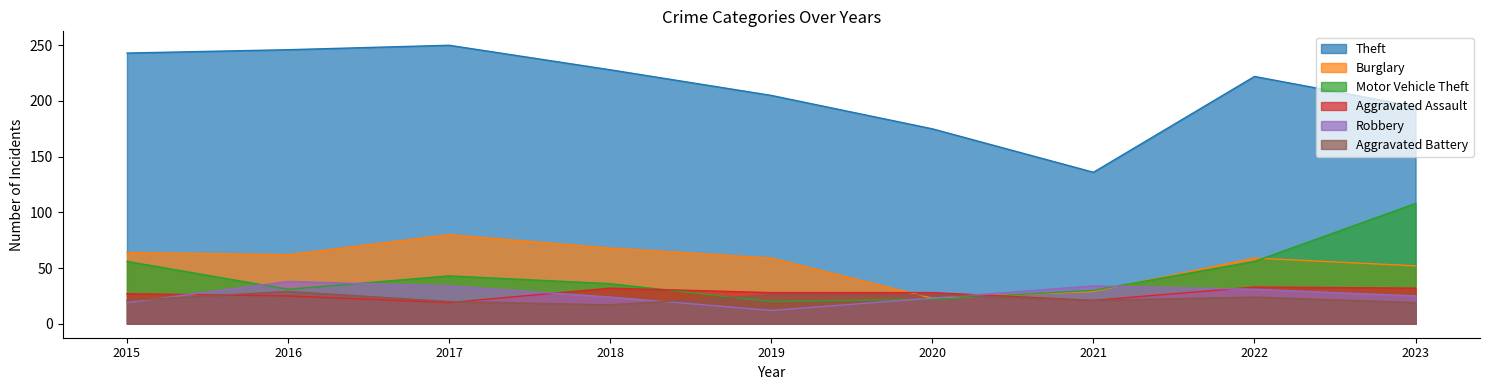

Which has a higher value, 2022 or 2015?

2015